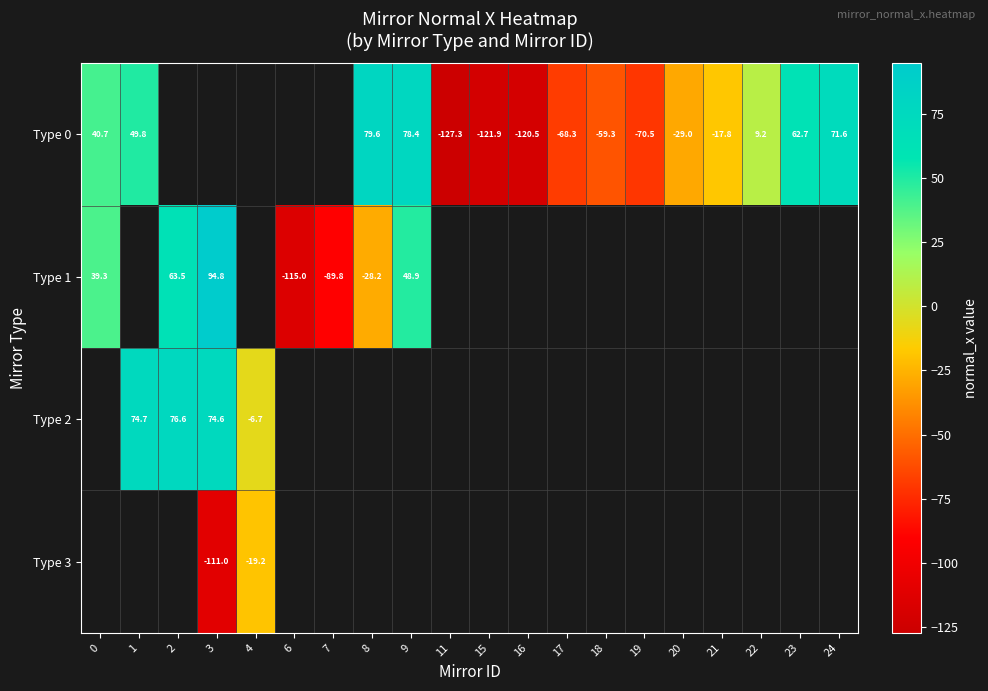

At how many categories does at least one series exceed -56?

12